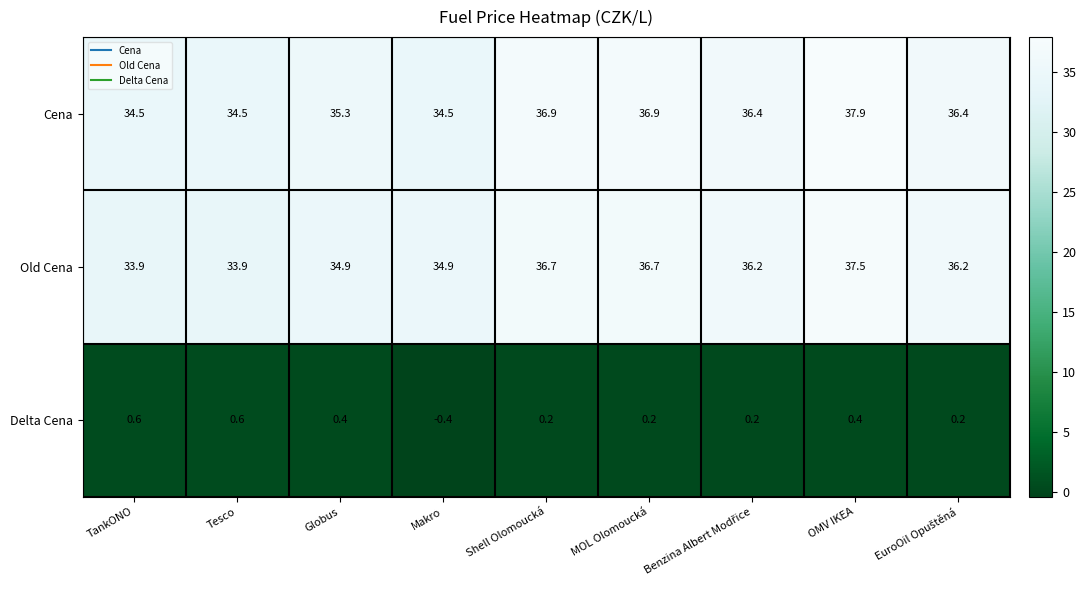

Rank the series by their maximum value, from lowest to highest.

Delta Cena, Old Cena, Cena